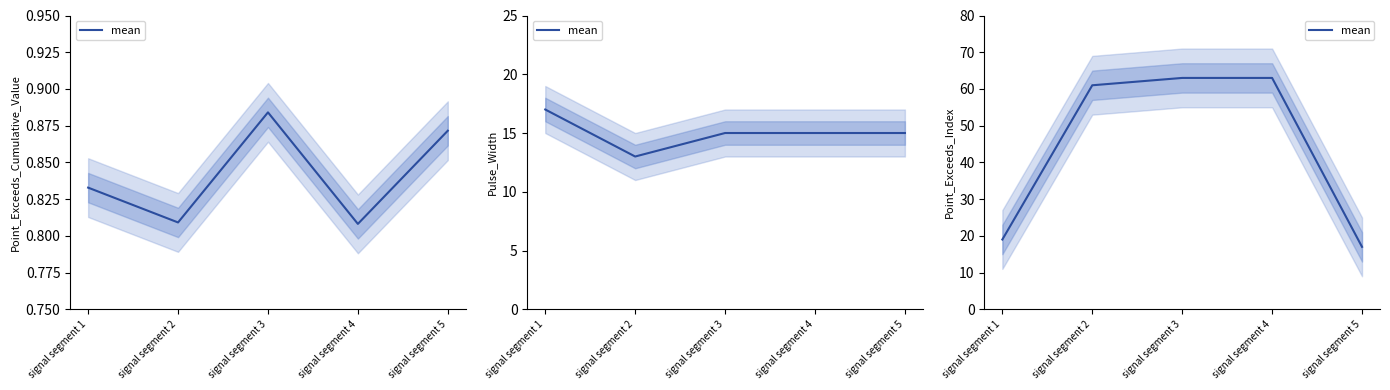

What is the minimum value shown in the chart?

17